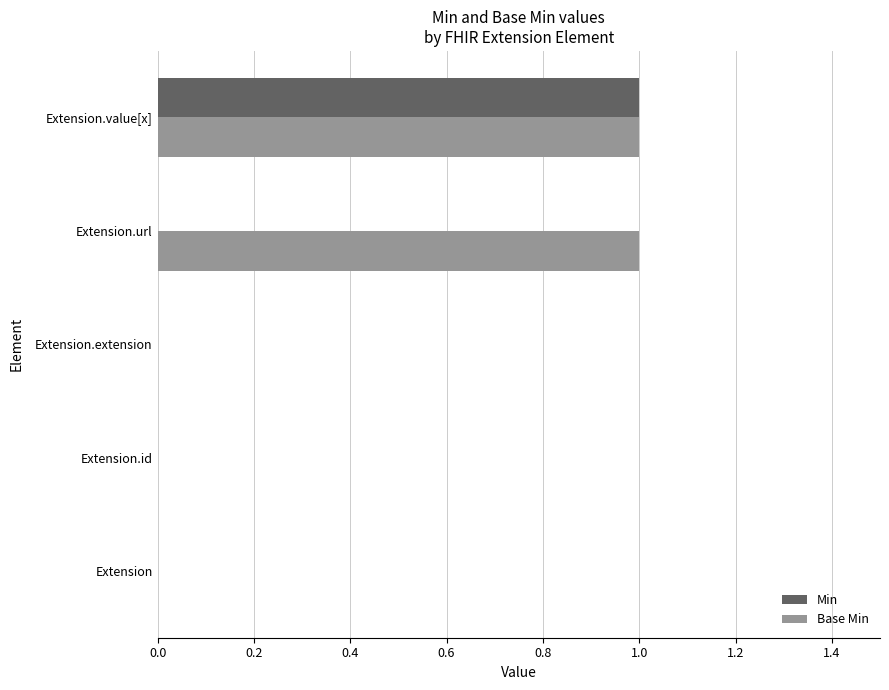

The value of Min at Extension is 0. True or false?

True